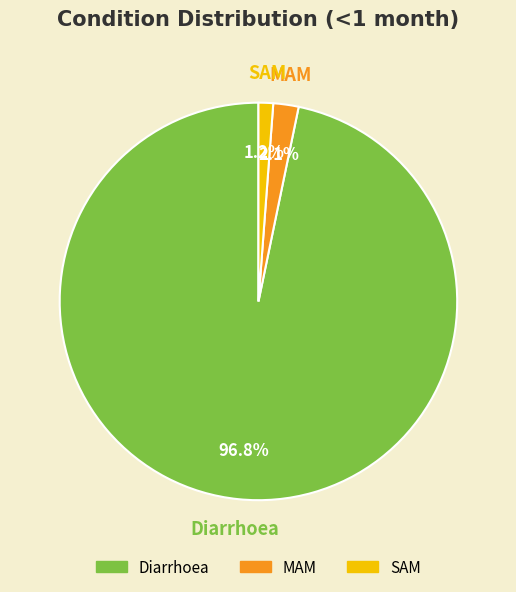

Which slice is the smallest?

SAM